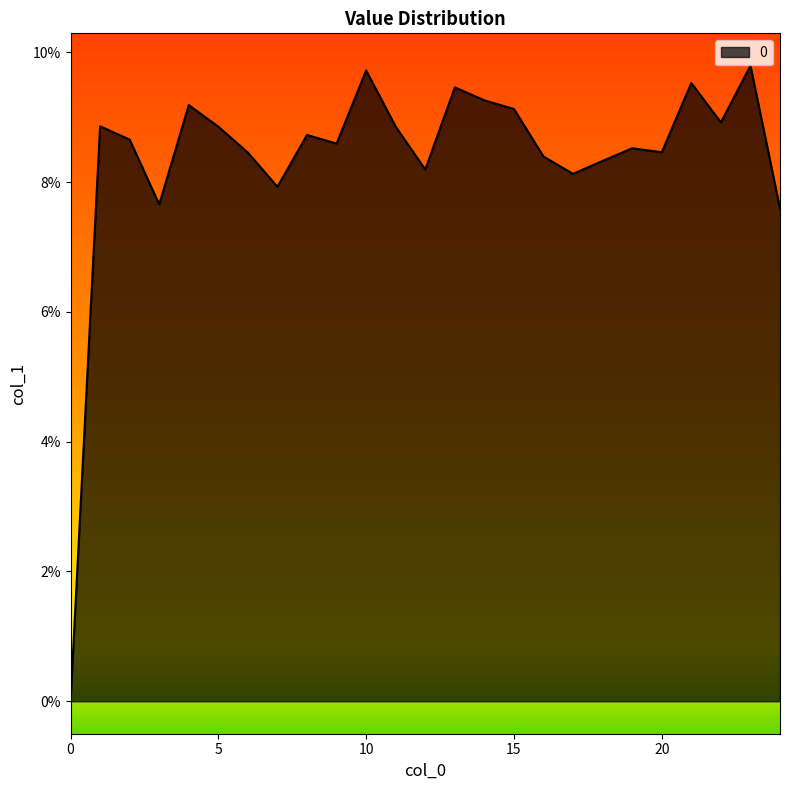

Does the chart display data point markers on the line(s)?

No